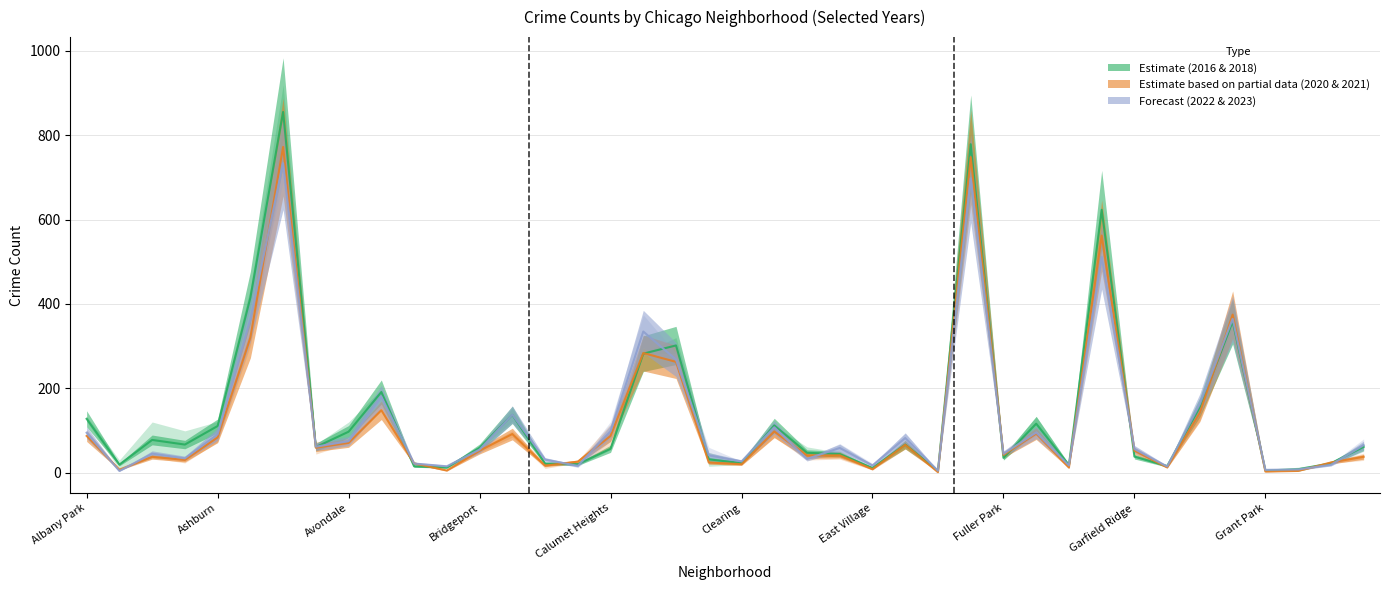

True or false: 2018 has a value of 13.2 at Garfield Ridge.

False